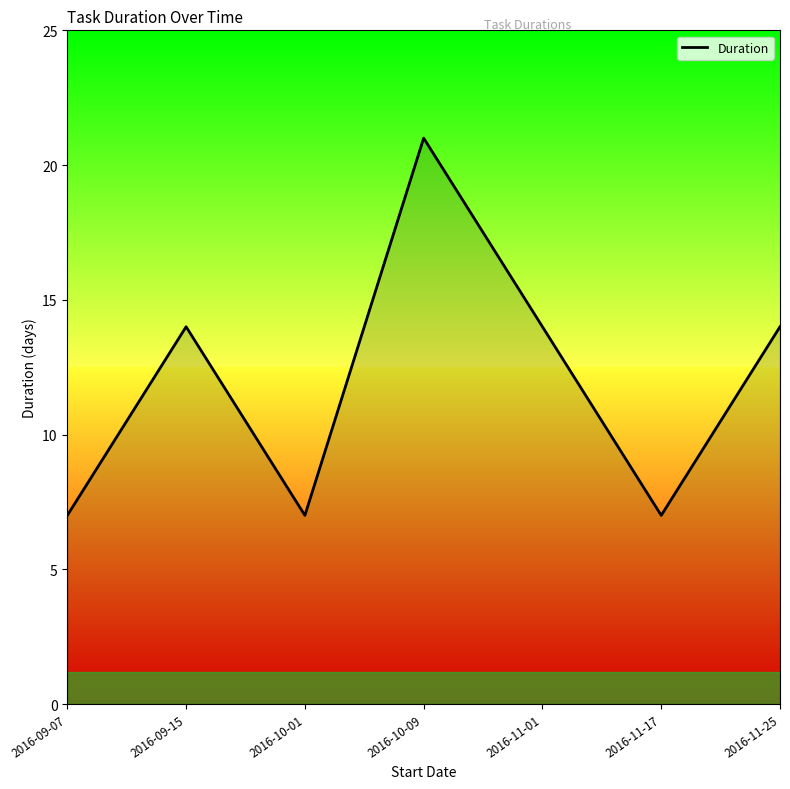

Is it true that the value at 2016-09-15 is 21?

False